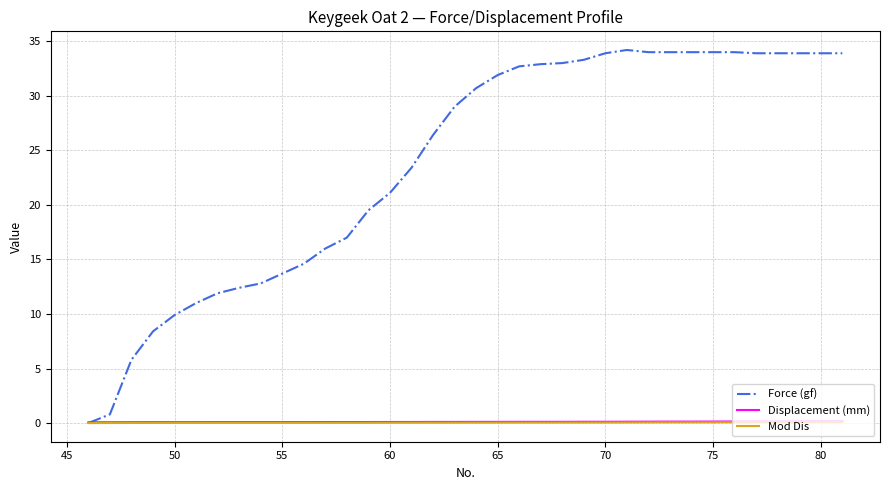

True or false: Displacement (mm) has more than 0 interior local peaks.

False